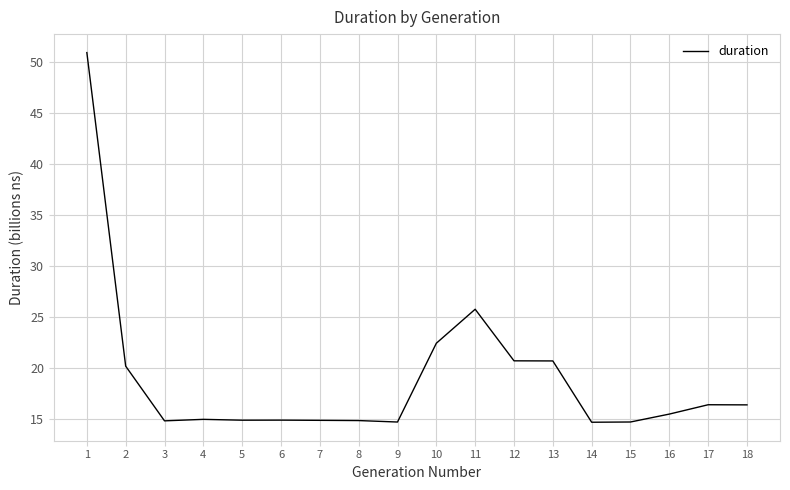

What is the maximum value shown in the chart?

50.9